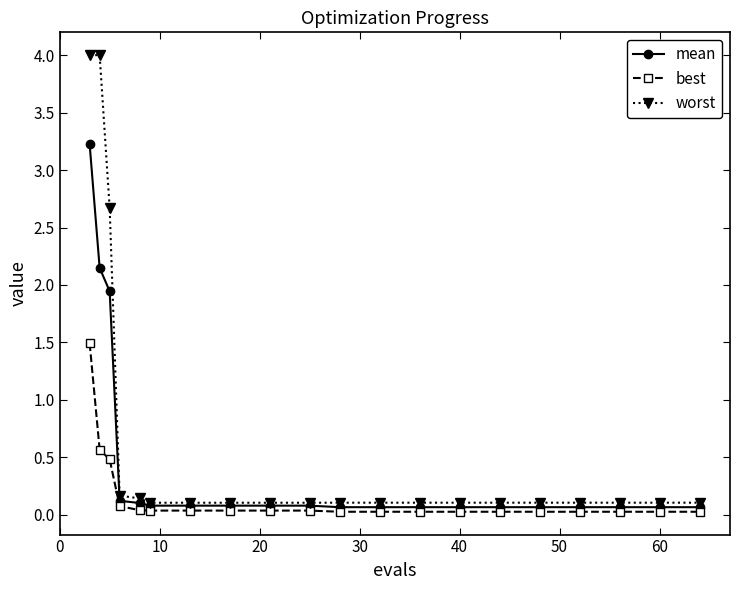

What is the lowest value of the worst series?

0.1